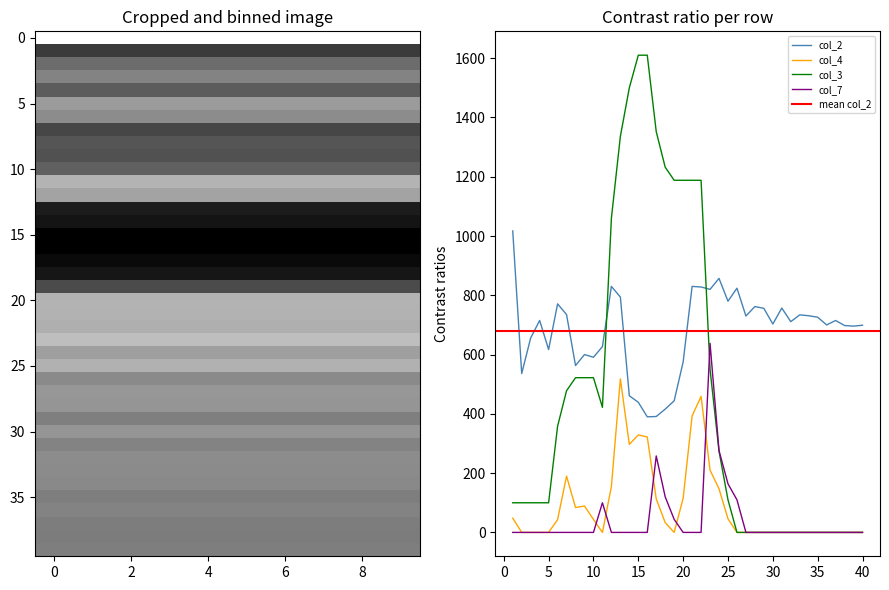

Rank the series at 8 from lowest to highest value.

col_7, col_4, col_3, col_2